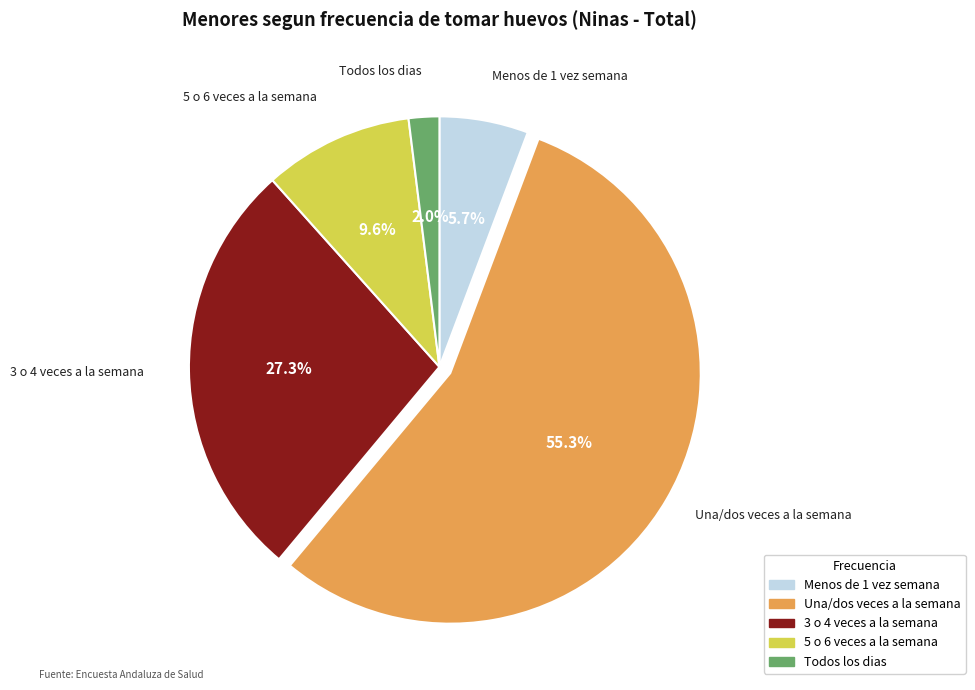

What percentage is the Menos de 1 vez semana slice, to the nearest percent?

6%